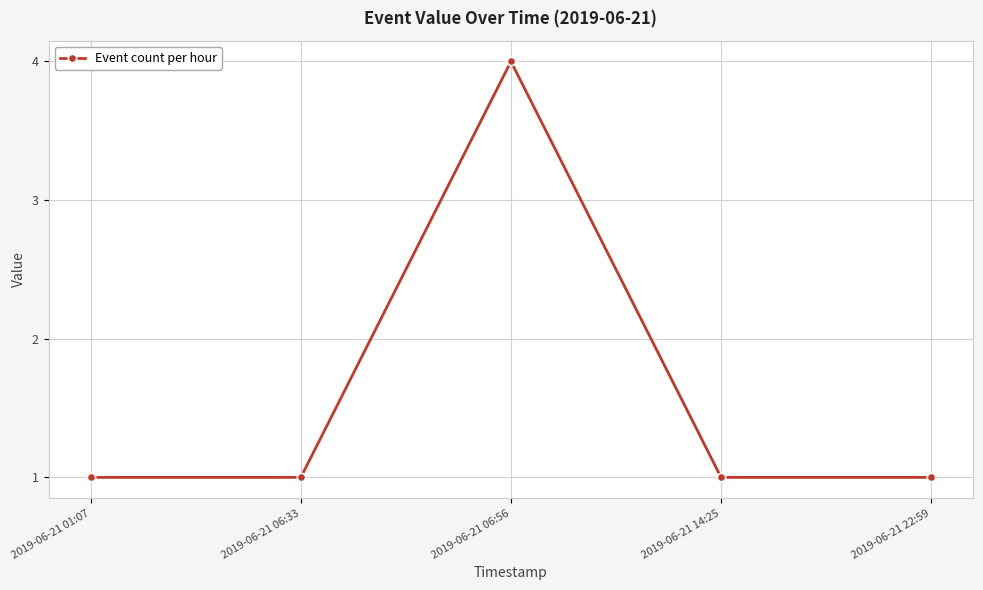

What is the change in value from 2019-06-21 06:33 to 2019-06-21 06:56?

+3